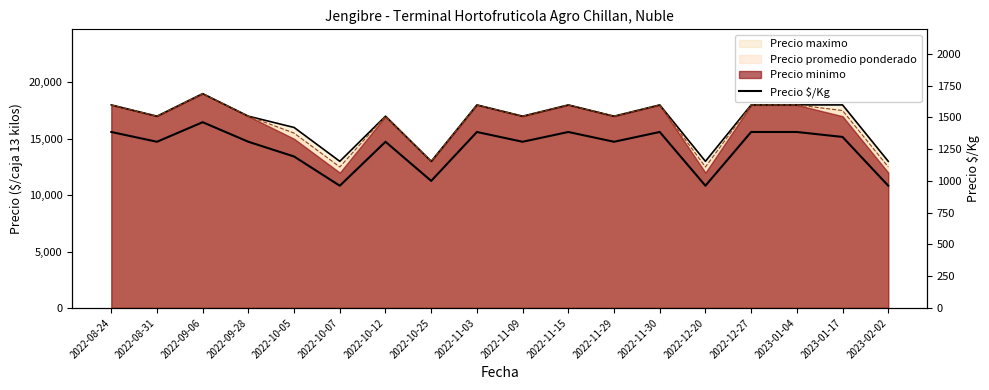

List the labels in order of value, largest first.

2022-09-06, 2022-08-24, 2022-11-03, 2022-11-15, 2022-11-30, 2022-12-27, 2023-01-04, 2023-01-17, 2022-08-31, 2022-09-28, 2022-10-12, 2022-11-09, 2022-11-29, 2022-10-05, 2022-10-25, 2022-10-07, 2022-12-20, 2023-02-02